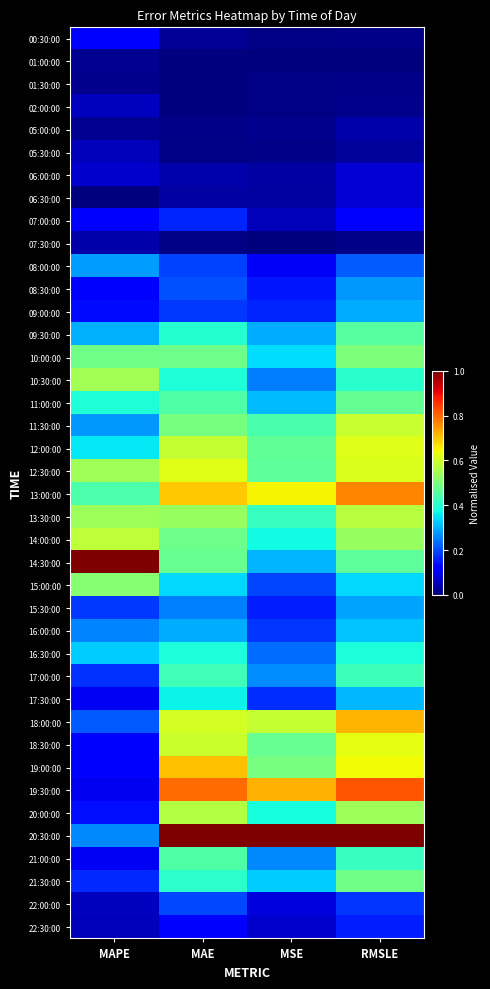

Reading left to right, list all the values displayed in this chart.

00:30:00: MAPE=0.1	MAE=0.0	MSE=0.0	RMSLE=0.0
01:00:00: MAPE=0.0	MAE=0.0	MSE=0.0	RMSLE=0.0
01:30:00: MAPE=0.0	MAE=0.0	MSE=0.0	RMSLE=0.0
02:00:00: MAPE=0.1	MAE=0.0	MSE=0.0	RMSLE=0.0
05:00:00: MAPE=0.0	MAE=0.0	MSE=0.0	RMSLE=0.0
05:30:00: MAPE=0.1	MAE=0.0	MSE=0.0	RMSLE=0.0
06:00:00: MAPE=0.1	MAE=0.0	MSE=0.0	RMSLE=0.1
06:30:00: MAPE=0.0	MAE=0.0	MSE=0.0	RMSLE=0.1
07:00:00: MAPE=0.1	MAE=0.2	MSE=0.1	RMSLE=0.1
07:30:00: MAPE=0.0	MAE=0.0	MSE=0.0	RMSLE=0.0
08:00:00: MAPE=0.3	MAE=0.2	MSE=0.1	RMSLE=0.2
08:30:00: MAPE=0.1	MAE=0.2	MSE=0.1	RMSLE=0.3
09:00:00: MAPE=0.1	MAE=0.2	MSE=0.2	RMSLE=0.3
09:30:00: MAPE=0.3	MAE=0.4	MSE=0.3	RMSLE=0.5
10:00:00: MAPE=0.5	MAE=0.5	MSE=0.3	RMSLE=0.5
10:30:00: MAPE=0.5	MAE=0.4	MSE=0.2	RMSLE=0.4
11:00:00: MAPE=0.4	MAE=0.4	MSE=0.3	RMSLE=0.5
11:30:00: MAPE=0.3	MAE=0.5	MSE=0.4	RMSLE=0.6
12:00:00: MAPE=0.4	MAE=0.6	MSE=0.5	RMSLE=0.6
12:30:00: MAPE=0.5	MAE=0.6	MSE=0.5	RMSLE=0.6
13:00:00: MAPE=0.4	MAE=0.7	MSE=0.7	RMSLE=0.8
13:30:00: MAPE=0.5	MAE=0.5	MSE=0.4	RMSLE=0.6
14:00:00: MAPE=0.6	MAE=0.5	MSE=0.4	RMSLE=0.5
14:30:00: MAPE=1.0	MAE=0.5	MSE=0.3	RMSLE=0.5
15:00:00: MAPE=0.5	MAE=0.3	MSE=0.2	RMSLE=0.3
15:30:00: MAPE=0.2	MAE=0.3	MSE=0.2	RMSLE=0.3
16:00:00: MAPE=0.3	MAE=0.3	MSE=0.2	RMSLE=0.3
16:30:00: MAPE=0.3	MAE=0.4	MSE=0.2	RMSLE=0.4
17:00:00: MAPE=0.2	MAE=0.4	MSE=0.3	RMSLE=0.4
17:30:00: MAPE=0.1	MAE=0.4	MSE=0.2	RMSLE=0.3
18:00:00: MAPE=0.2	MAE=0.6	MSE=0.6	RMSLE=0.7
18:30:00: MAPE=0.1	MAE=0.6	MSE=0.5	RMSLE=0.6
19:00:00: MAPE=0.1	MAE=0.7	MSE=0.5	RMSLE=0.6
19:30:00: MAPE=0.1	MAE=0.8	MSE=0.7	RMSLE=0.8
20:00:00: MAPE=0.1	MAE=0.6	MSE=0.4	RMSLE=0.5
20:30:00: MAPE=0.3	MAE=1.0	MSE=1.0	RMSLE=1.0
21:00:00: MAPE=0.1	MAE=0.4	MSE=0.3	RMSLE=0.4
21:30:00: MAPE=0.2	MAE=0.4	MSE=0.3	RMSLE=0.5
22:00:00: MAPE=0.1	MAE=0.2	MSE=0.1	RMSLE=0.2
22:30:00: MAPE=0.1	MAE=0.1	MSE=0.1	RMSLE=0.2